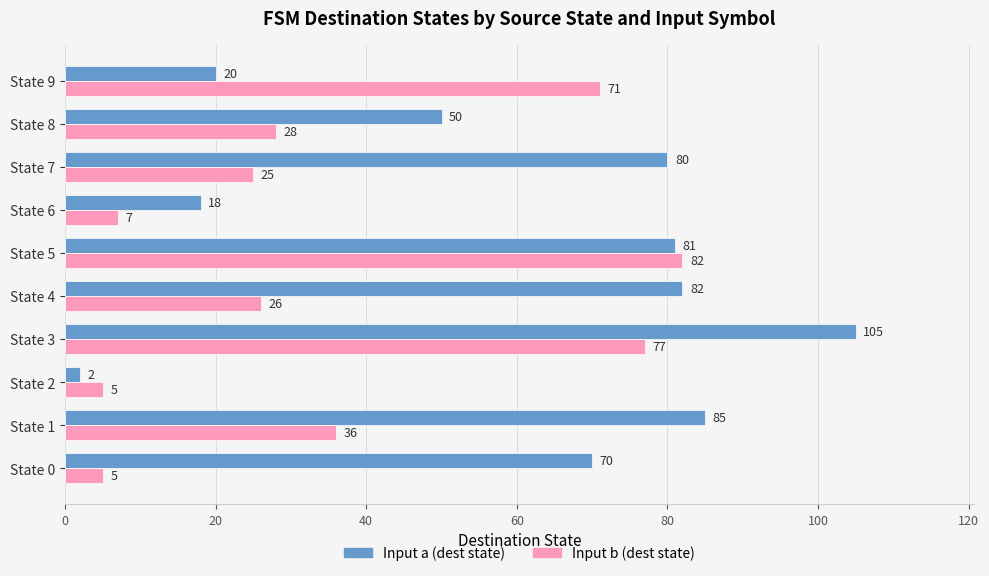

What is the sum of all Input a (dest state) values?

593